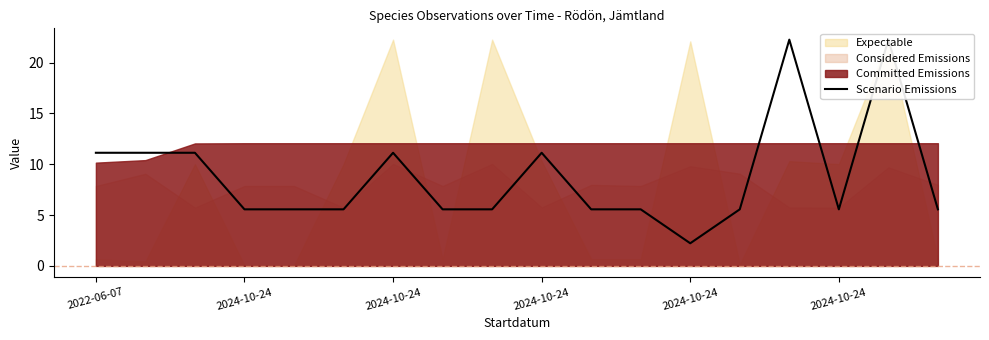

Is it true that the value at 2022-06-07 is 11.1?

True